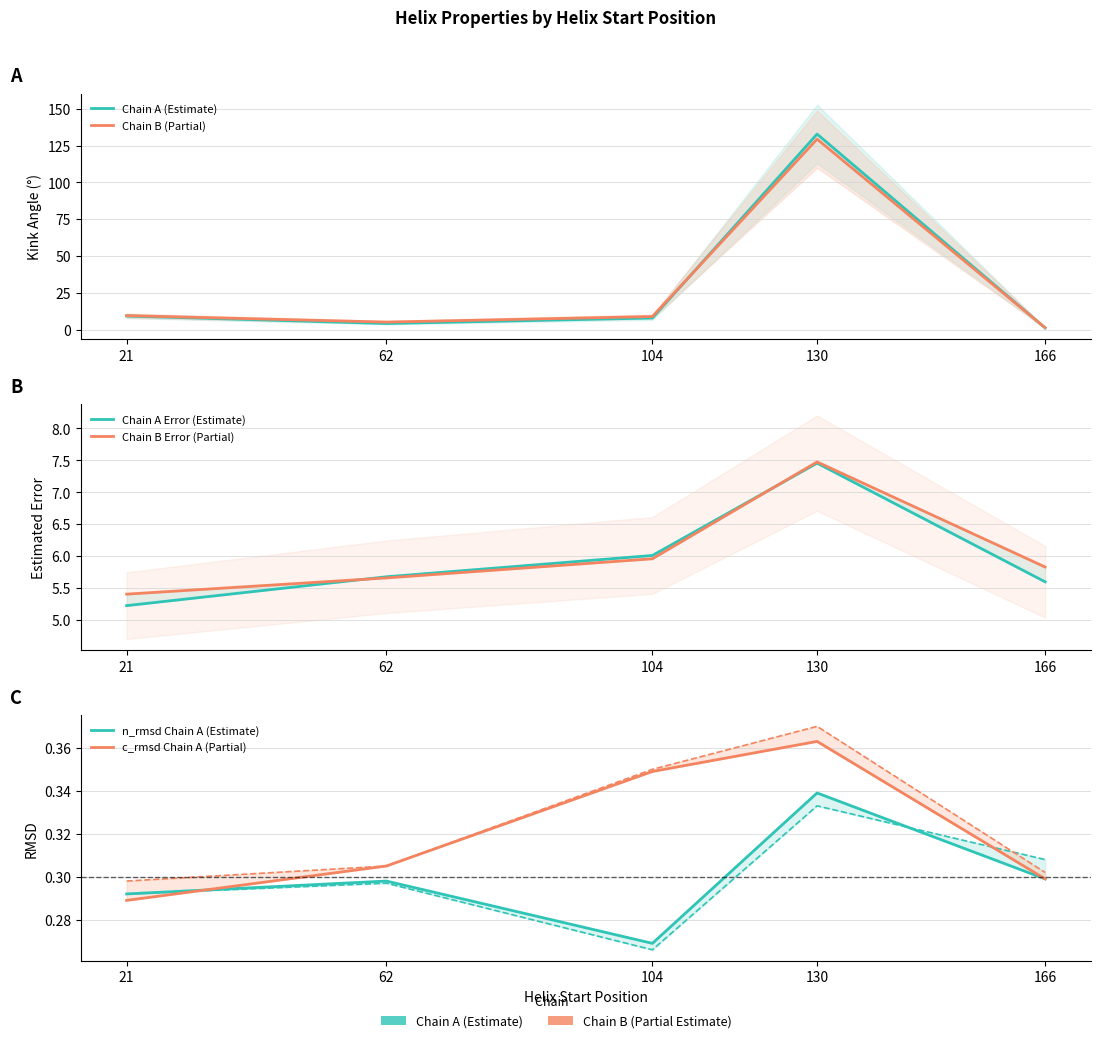

How many series are shown in this chart?

6